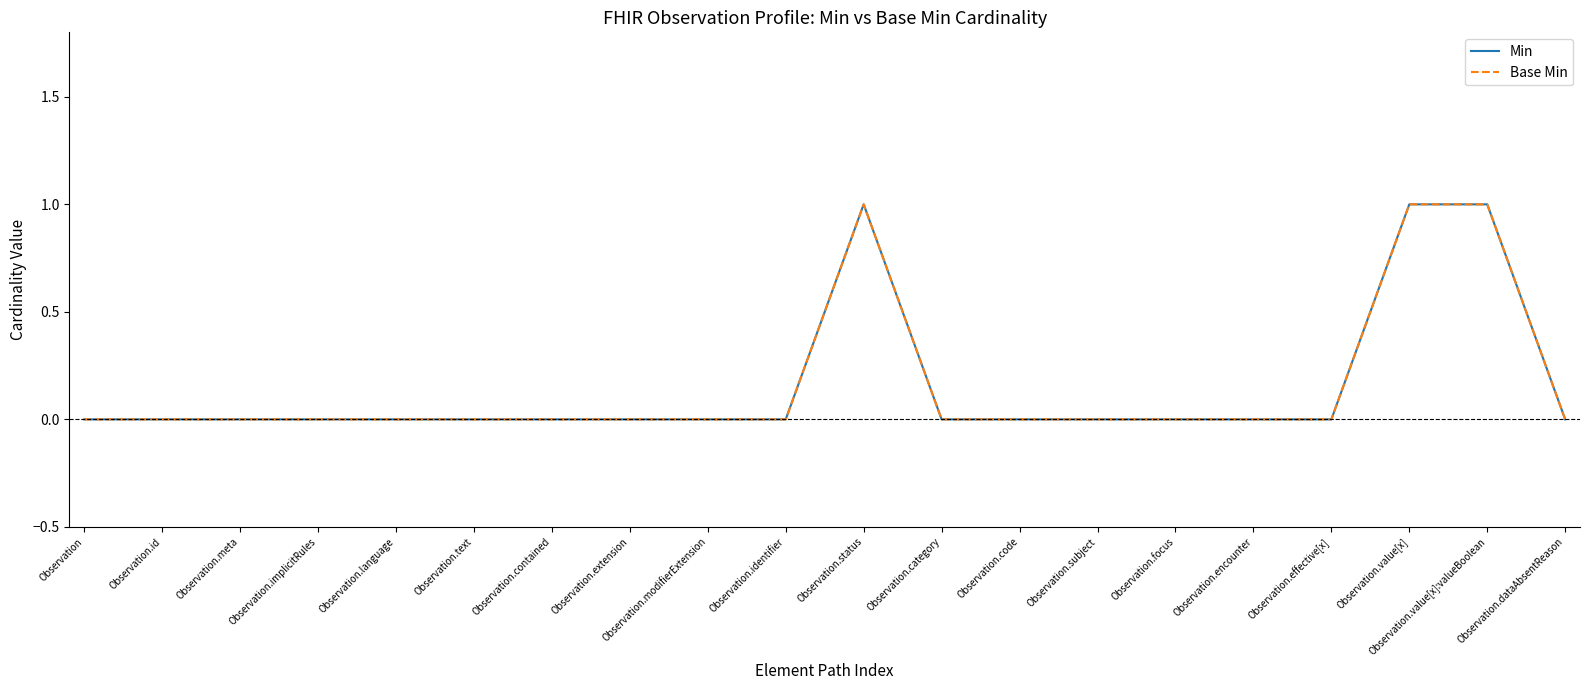

True or false: Base Min and Min intersect in this chart.

False